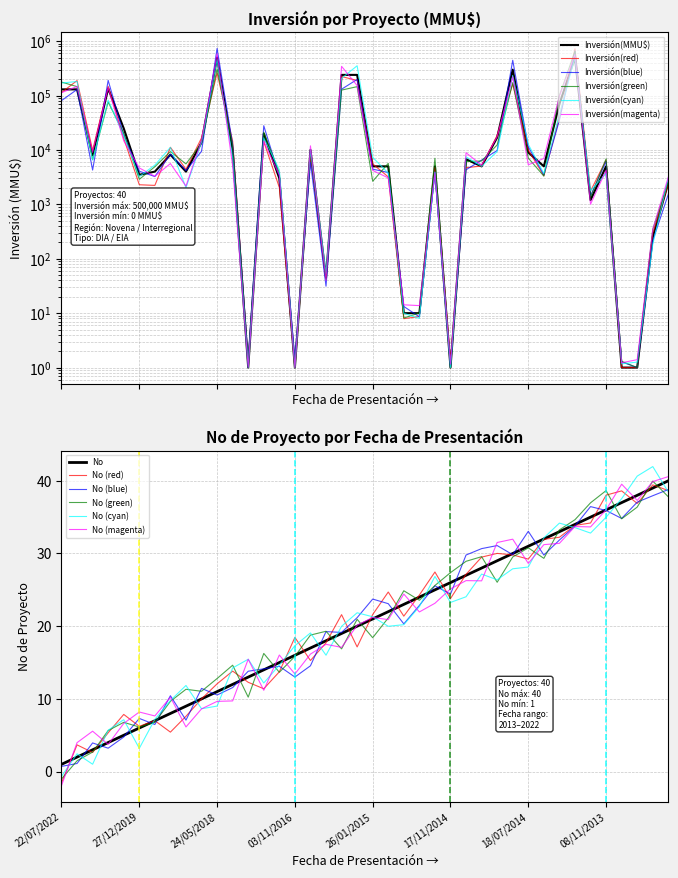

How many intersections are there between No and Inversión(MMU$)?

10